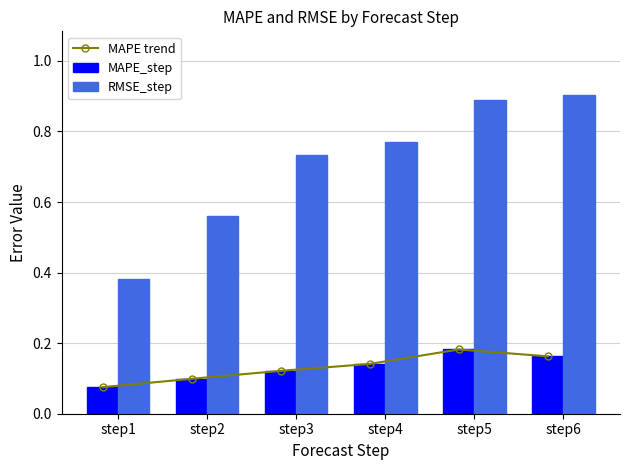

At which category is the sum across all series the highest?

step5